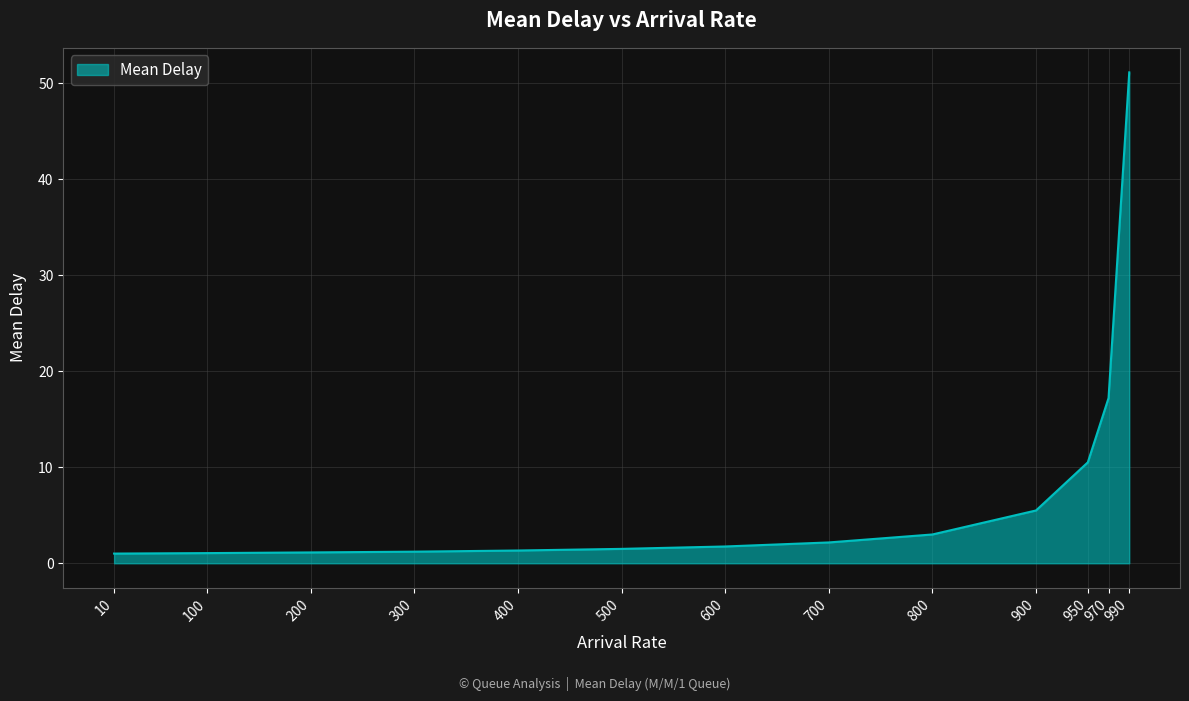

What is the difference between the maximum and minimum values?

50.1